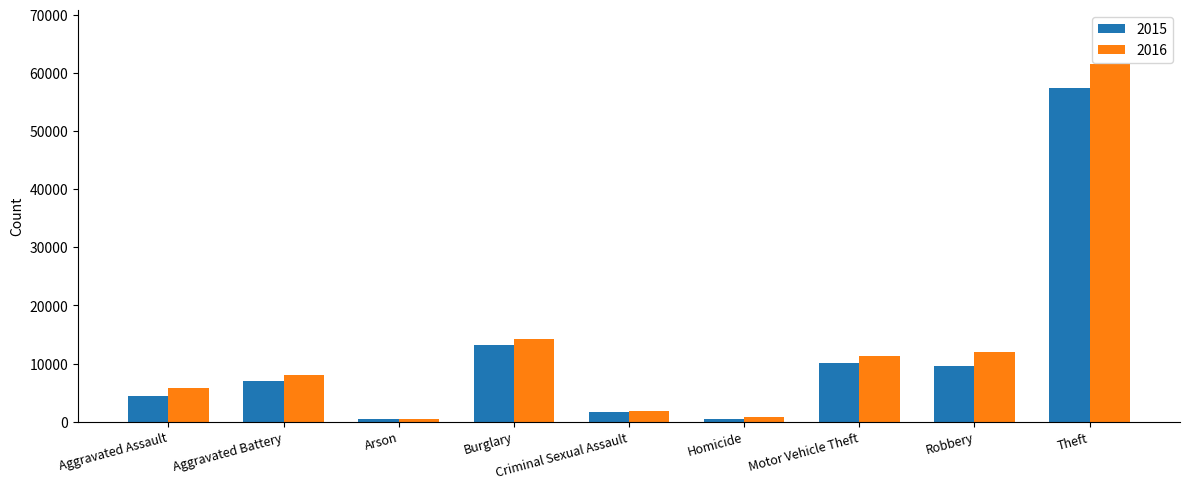

At which label is 2015 closest to 28899?

Burglary